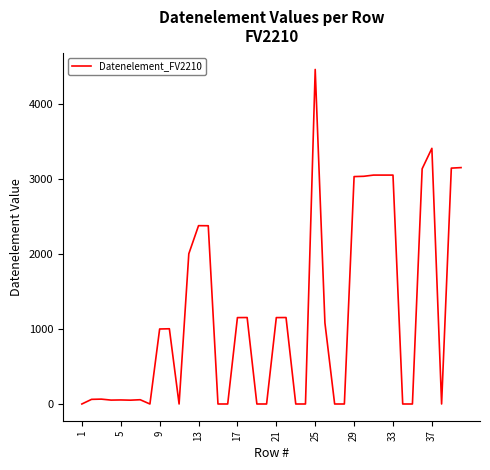

What is the greatest value displayed?

4465